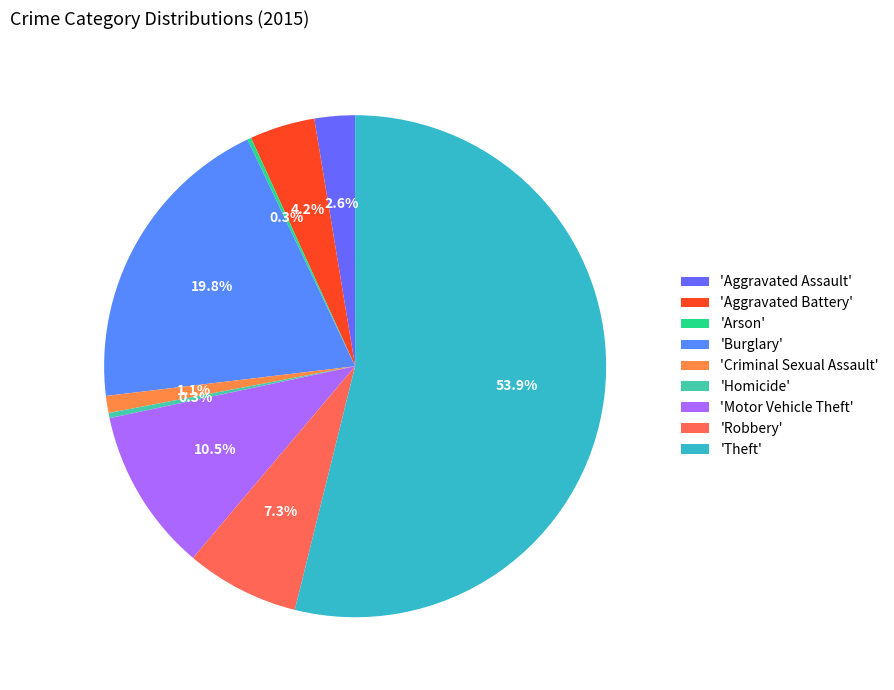

Which category has the smallest portion of the pie?

Arson